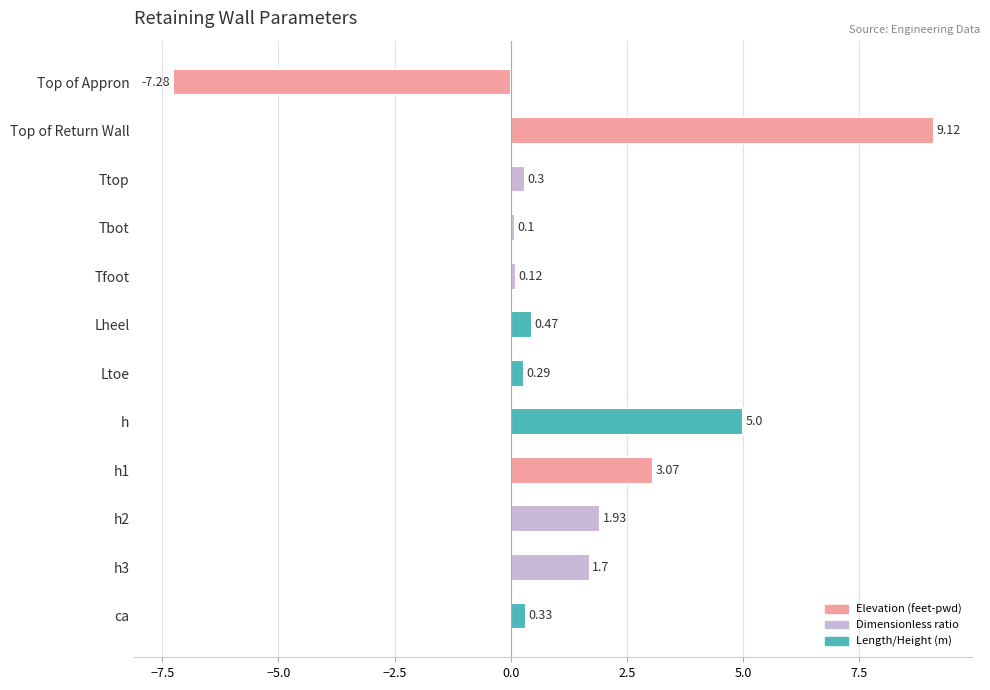

At which category does the chart reach its minimum across all series?

Top of Appron